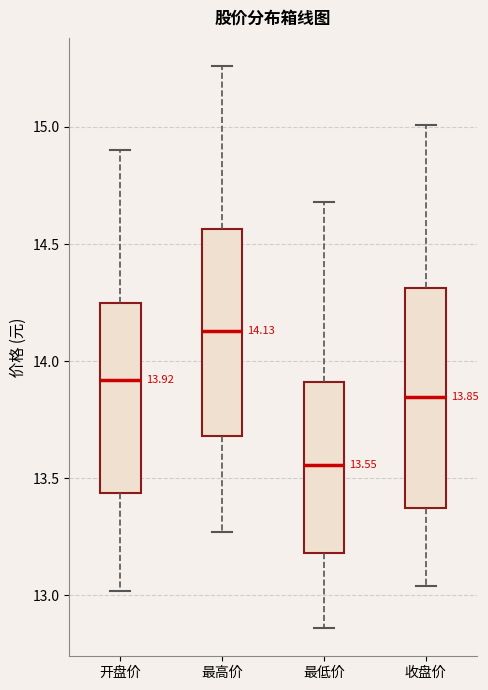

Comparing the boxes themselves (not the whiskers), which one is the tallest?

收盘价